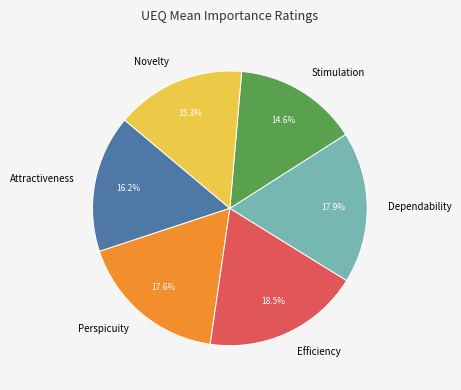

Which has a higher value, Attractiveness or Efficiency?

Efficiency